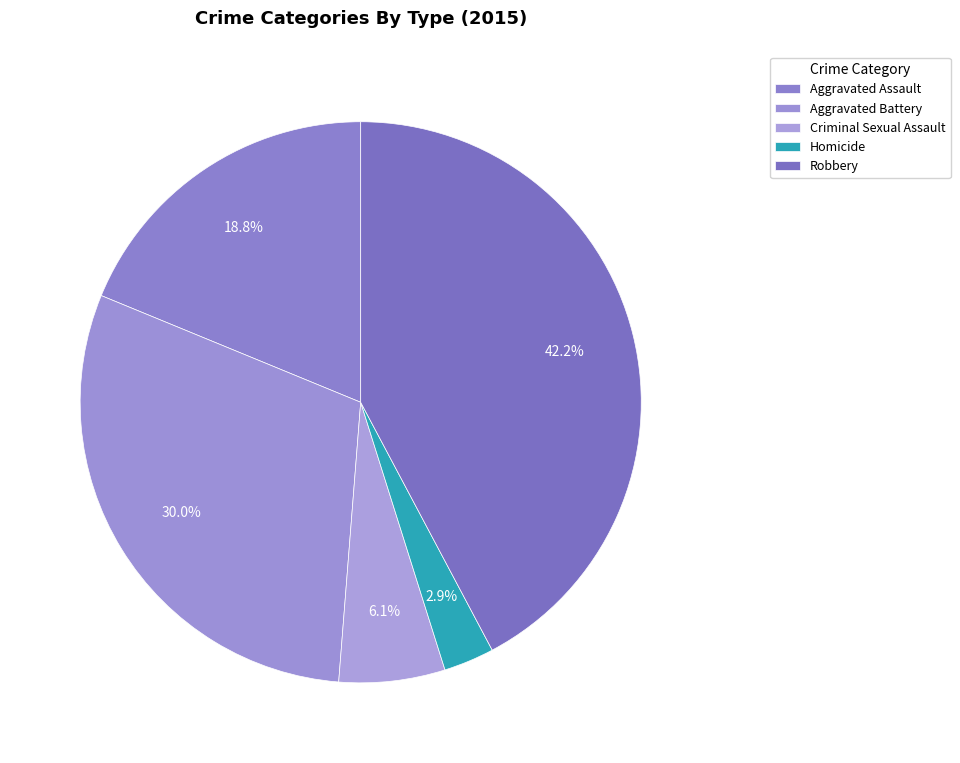

How many slices are in this pie chart?

5